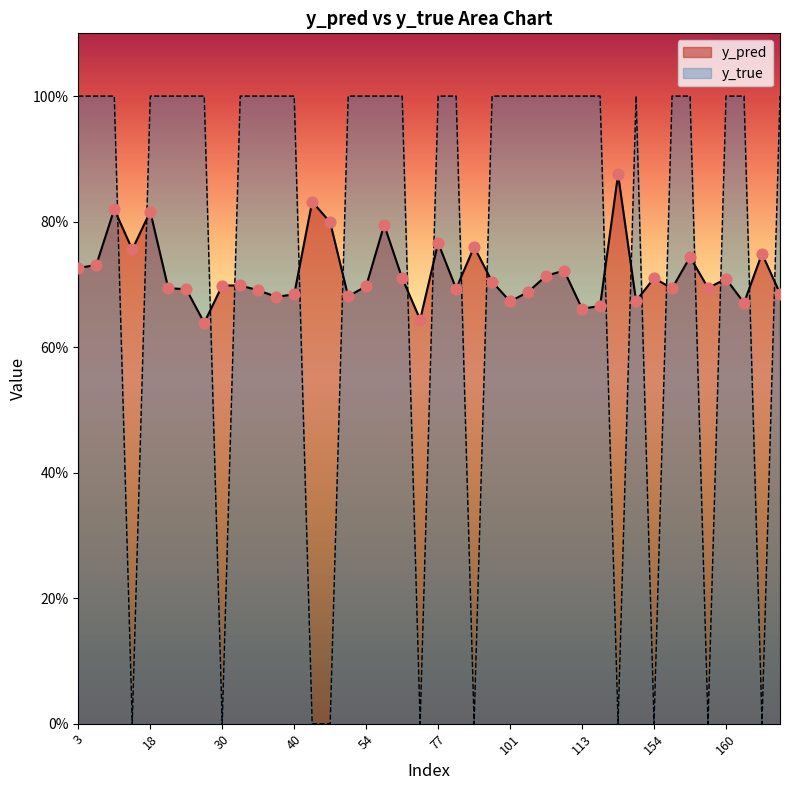

What are all the series names shown in the legend?

y_pred, y_true